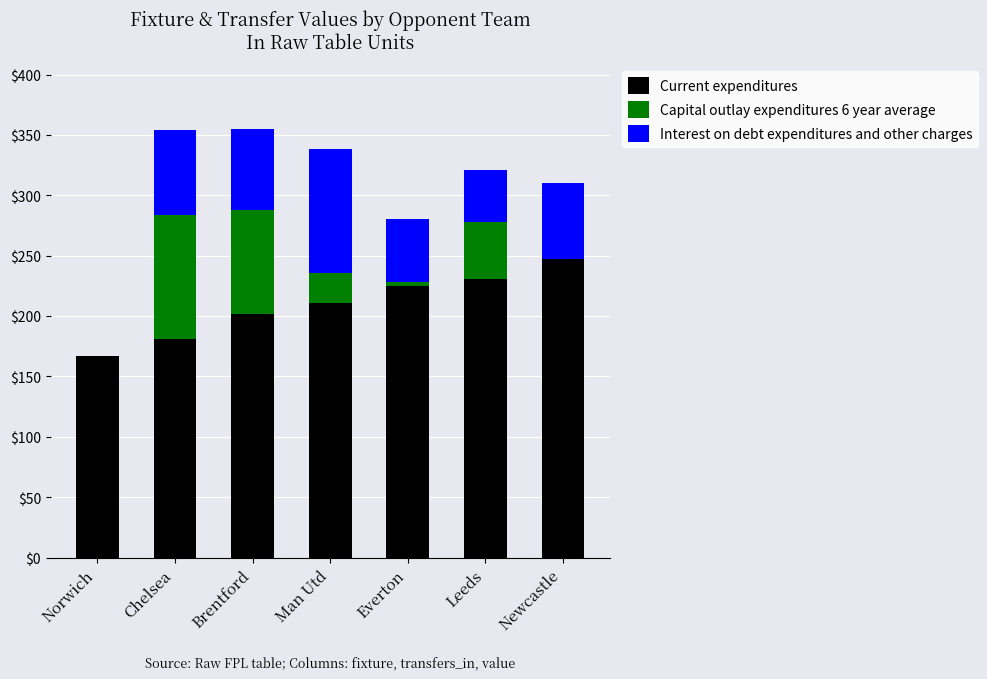

Which category has the highest value in the Current expenditures series?

Newcastle